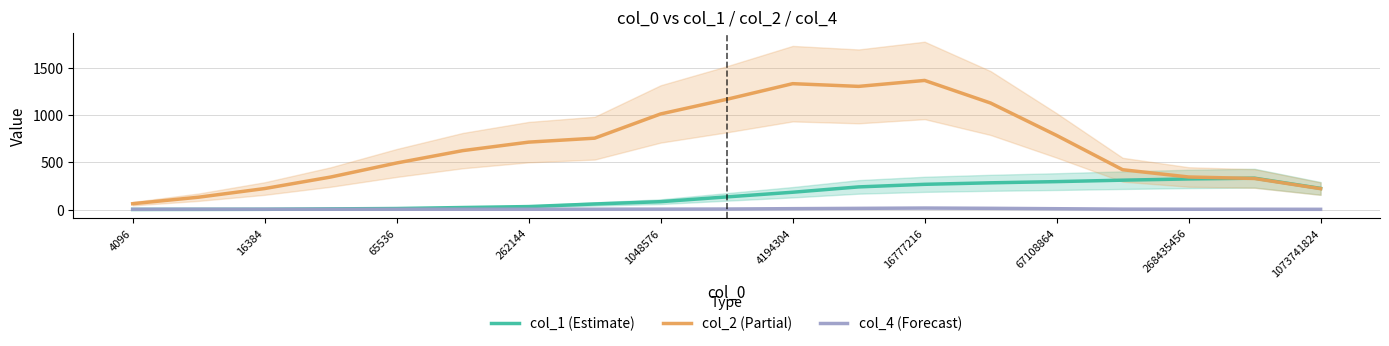

The value of col_2 (Partial) at 1048576 is 1010.1. True or false?

True